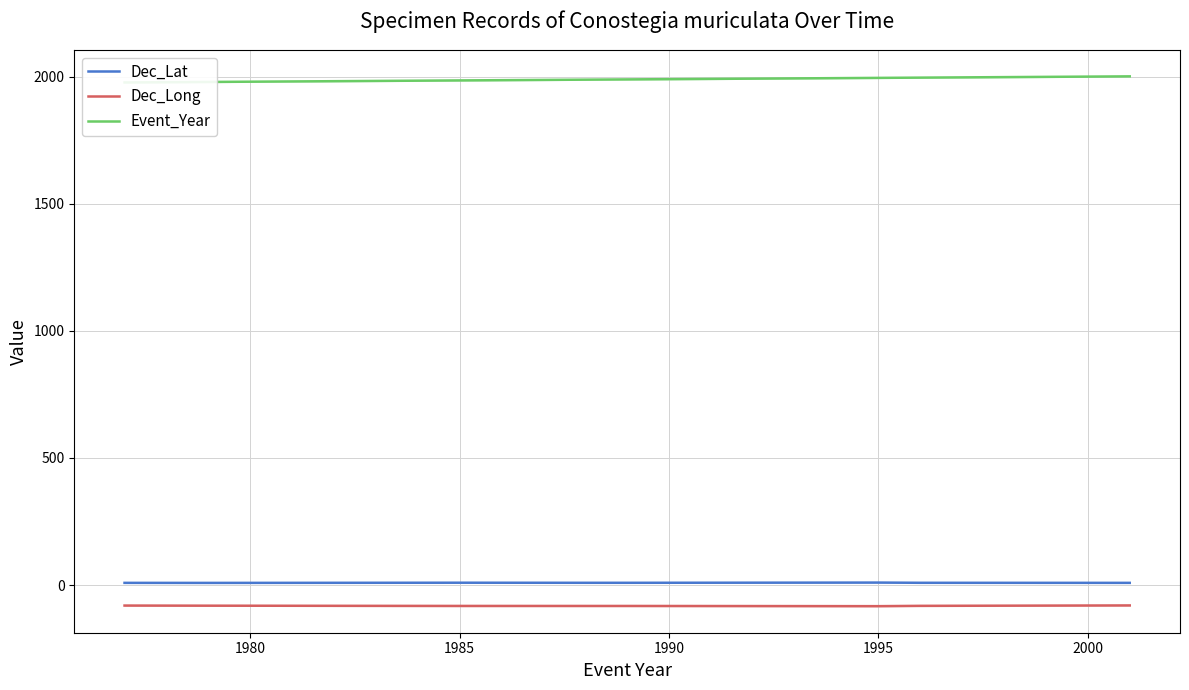

What is the greatest value displayed?

2001.0